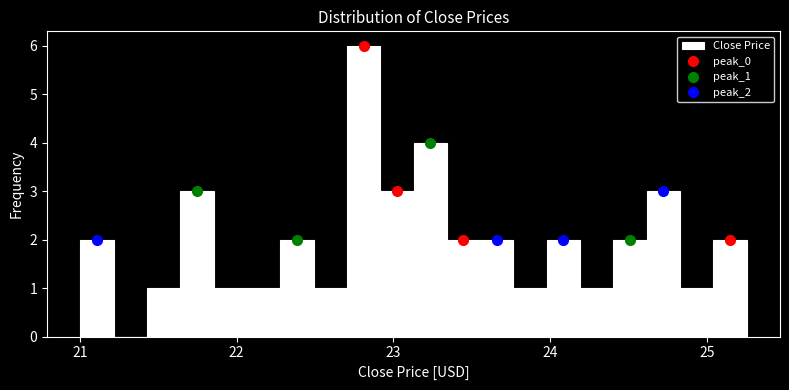

Read against the x-axis, roughly where is the centre of the tallest bar?

22.8